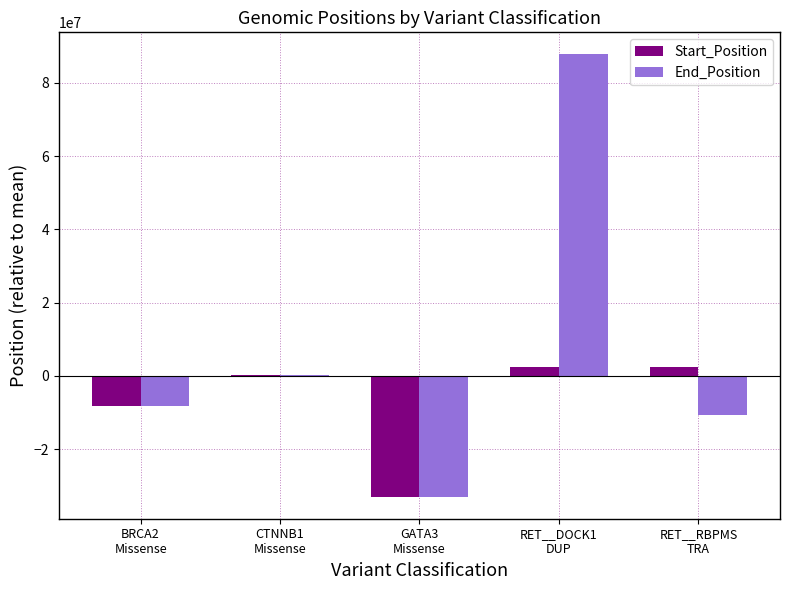

What is the sum of all Start_Position values?

-36051615.5